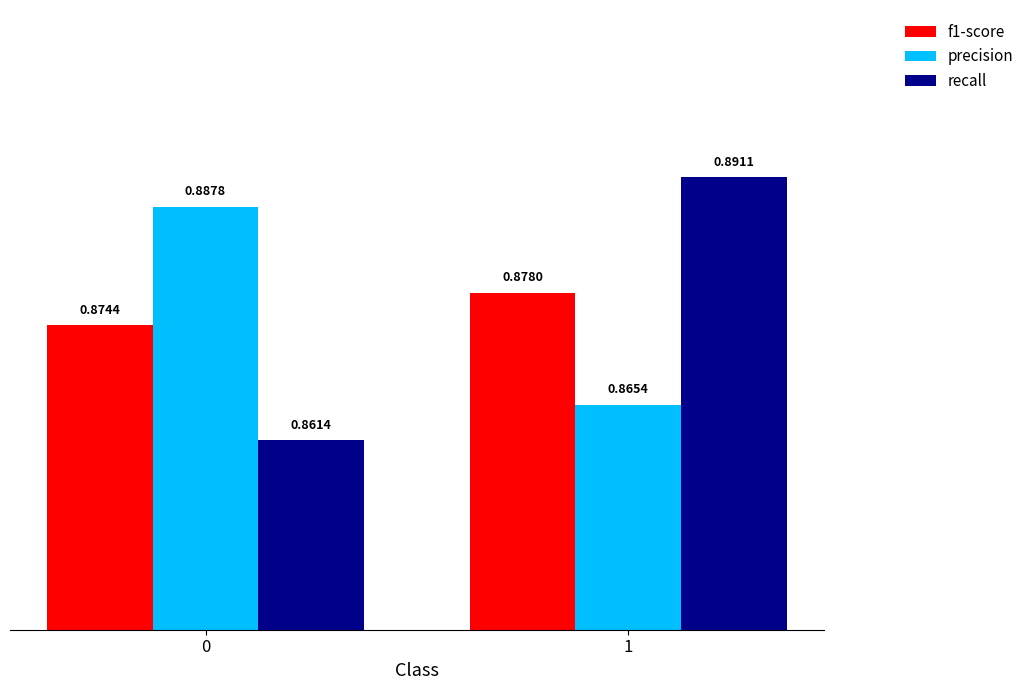

Rank the series by their maximum value, from highest to lowest.

recall, precision, f1-score